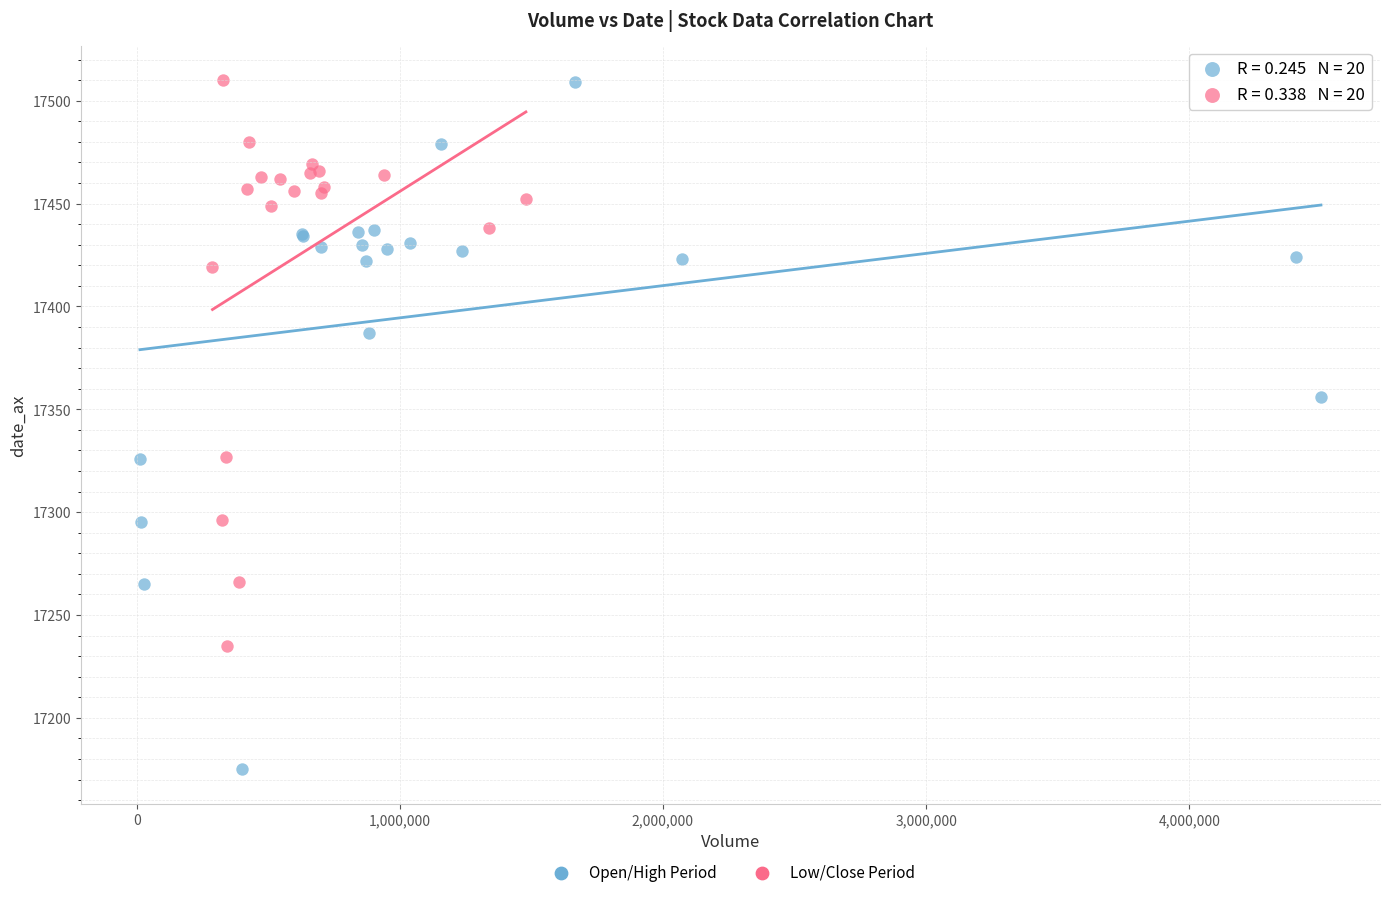

Which series has the largest Y range (max minus min)?

Open/High Period